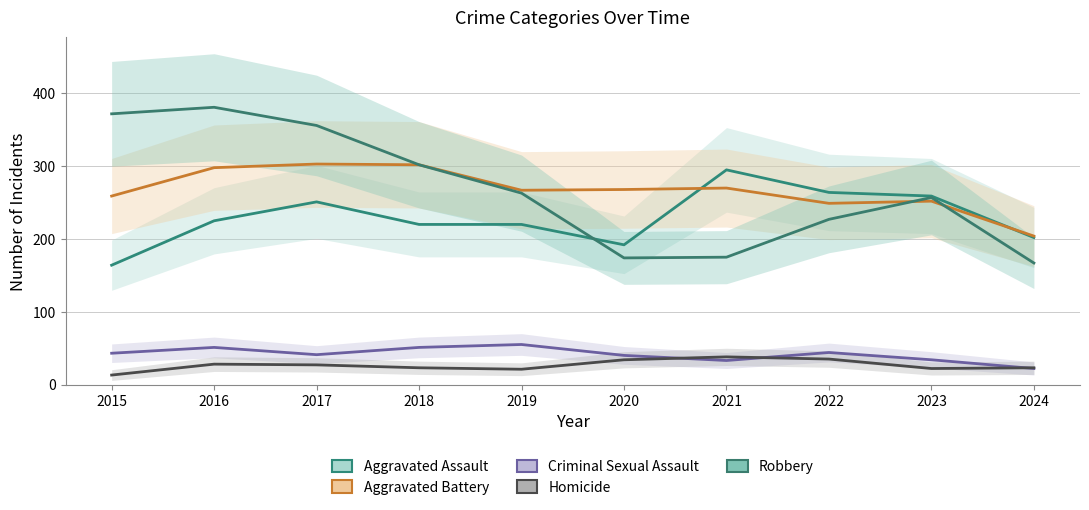

What is the total value across all series at 2018?

898